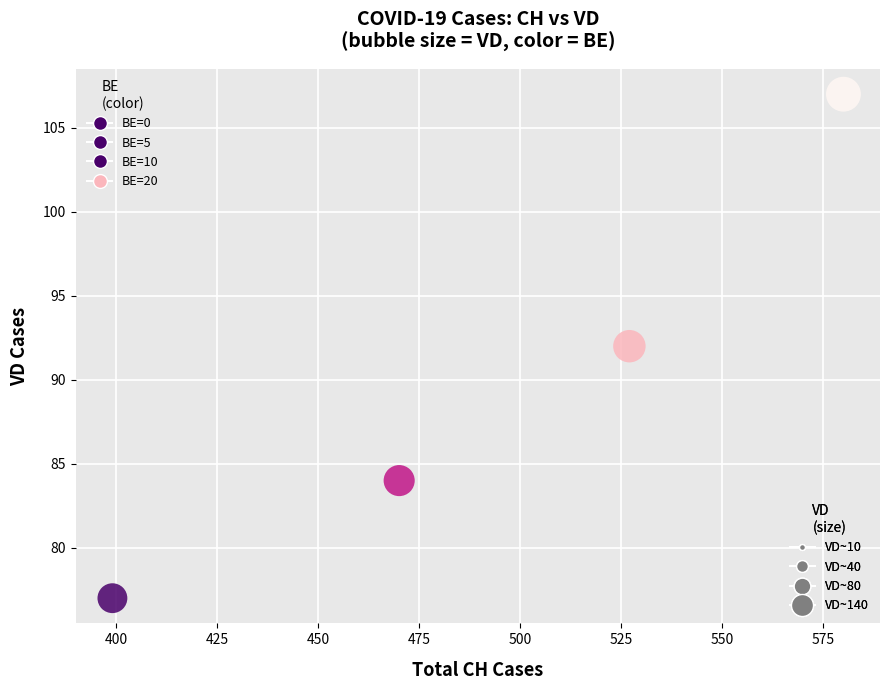

What is the range of Y values (max minus min)?

30